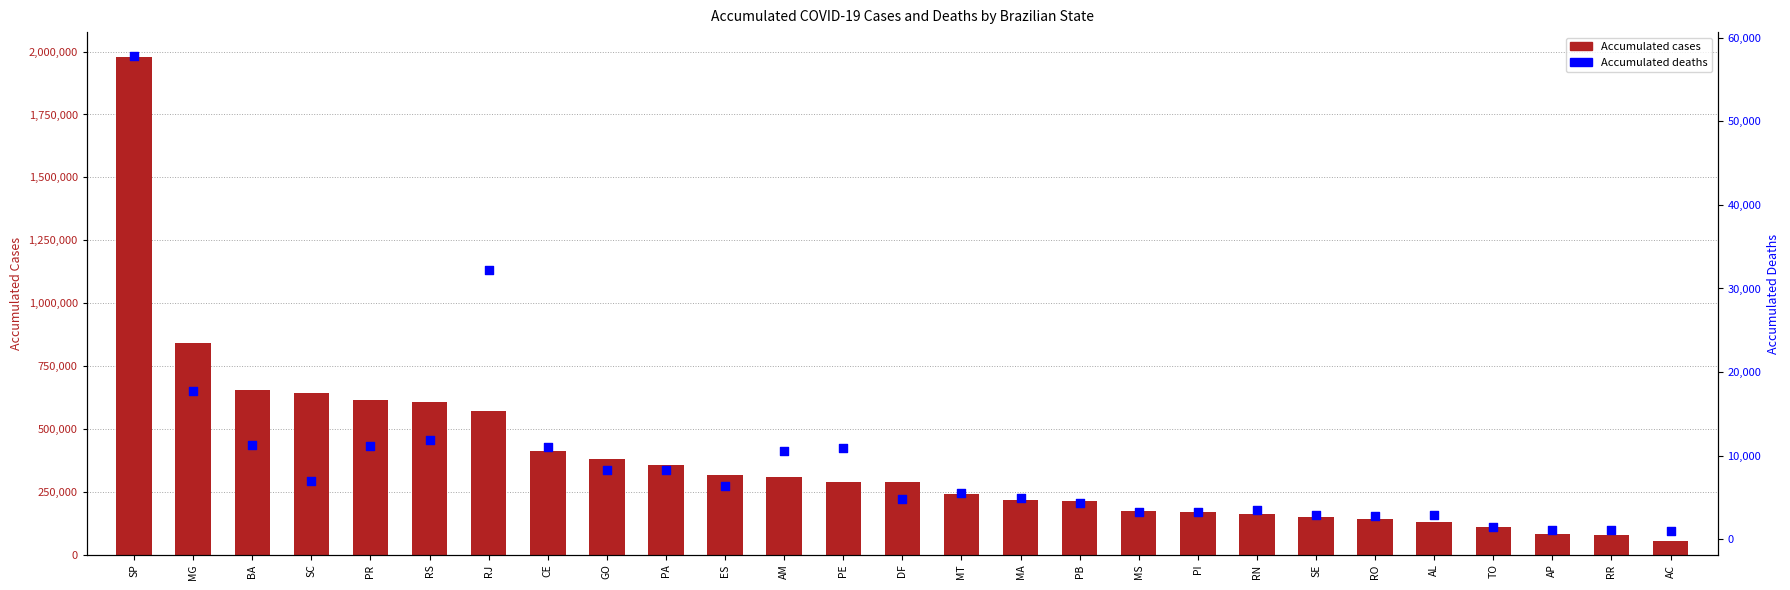

What is the total value across all series at RO?

145806